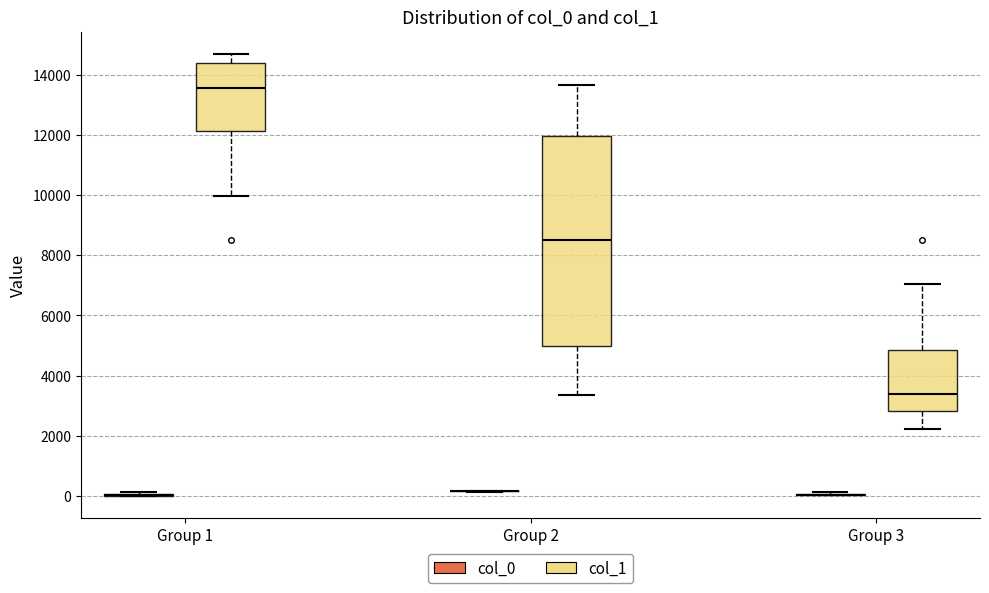

Reading left to right, transcribe this box plot: for each box, give where its median line is, the range the box spans, and where its two whiskers end, as read against the y-axis. The values are not printed on the chart, so give them approximately, as read against the axis.

Group 1 (col_0): box collapsed to a line at 0, whiskers 0 to 200
Group 1 (col_1): median 13600, box 12200 to 14400, whiskers 10000 to 14800
Group 2 (col_0): box collapsed to a line at 200, whiskers 200 to 200
Group 2 (col_1): median 8600, box 5000 to 12000, whiskers 3400 to 13600
Group 3 (col_0): box collapsed to a line at 0, whiskers 0 to 200
Group 3 (col_1): median 3400, box 2800 to 4800, whiskers 2200 to 7000